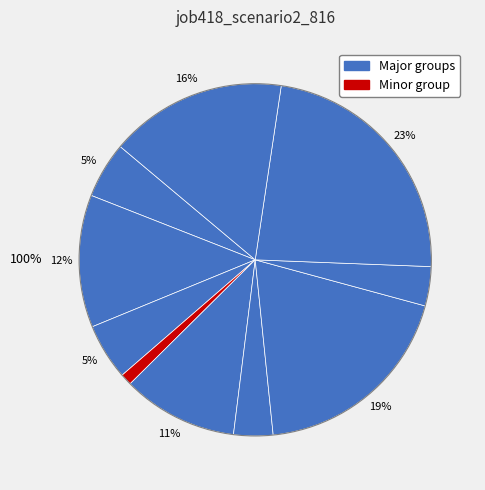

The in27 slice represents 1% of the pie. True or false?

False